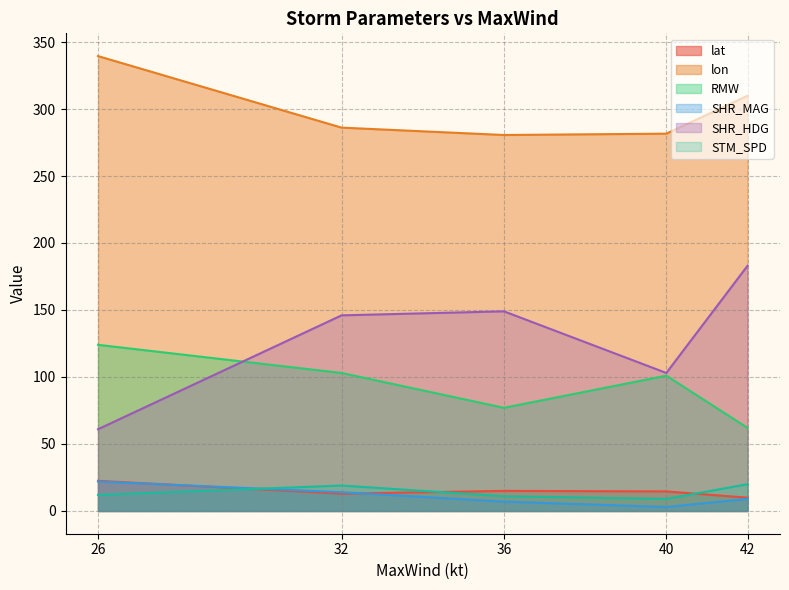

What is the spread (max minus min) of values at 32?

273.2